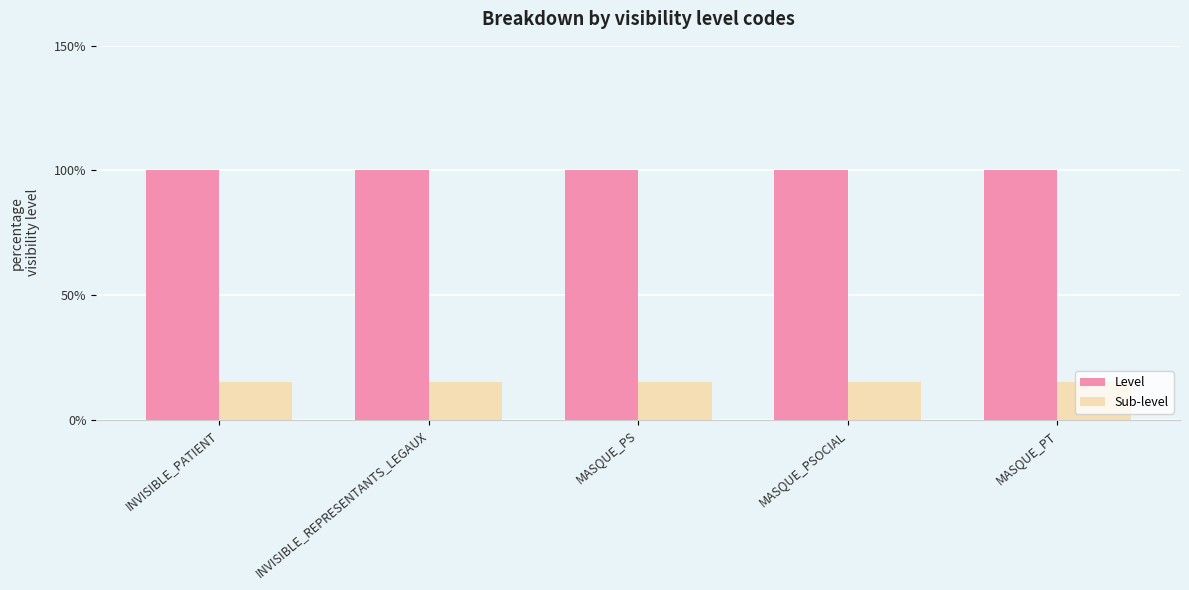

Are the bars grouped side by side (vs. stacked)?

Yes